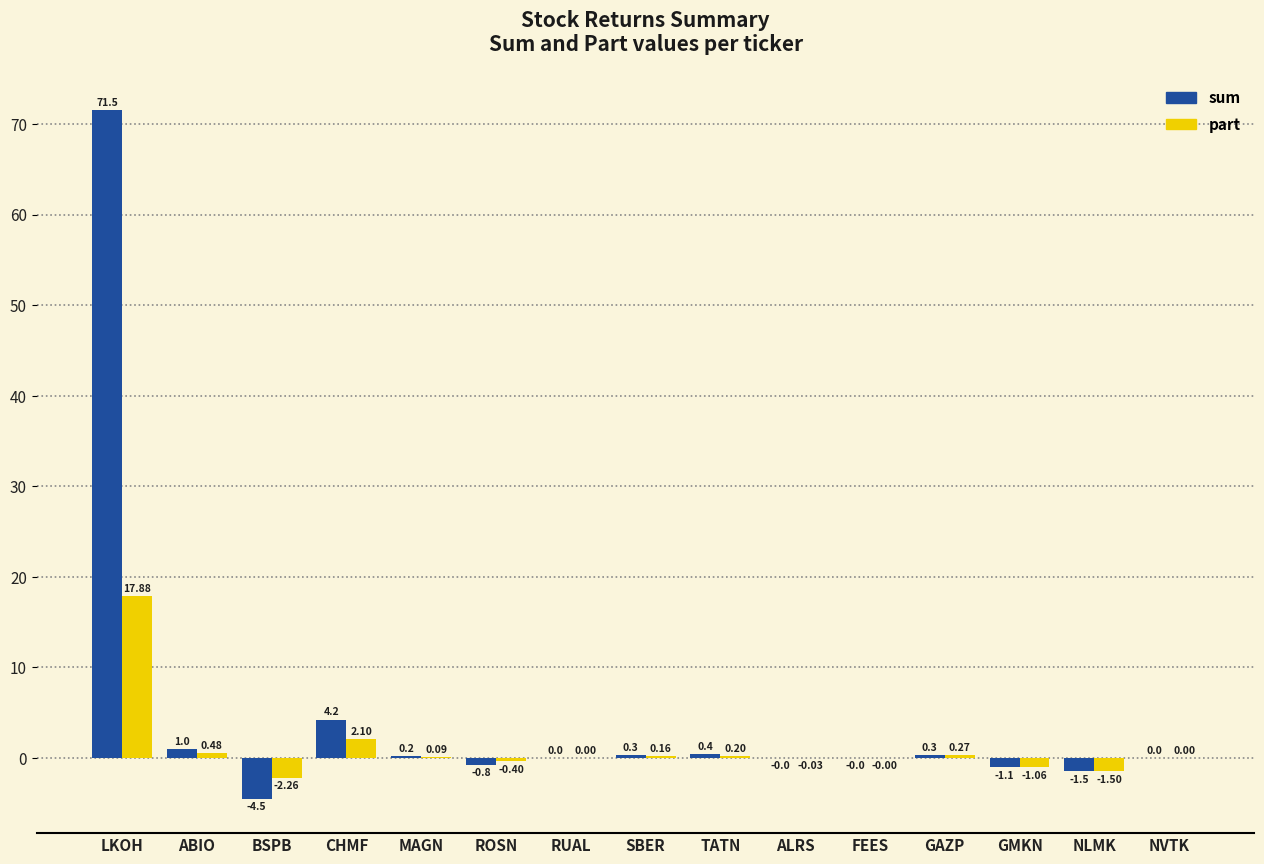

Count the number of data series in this chart.

2